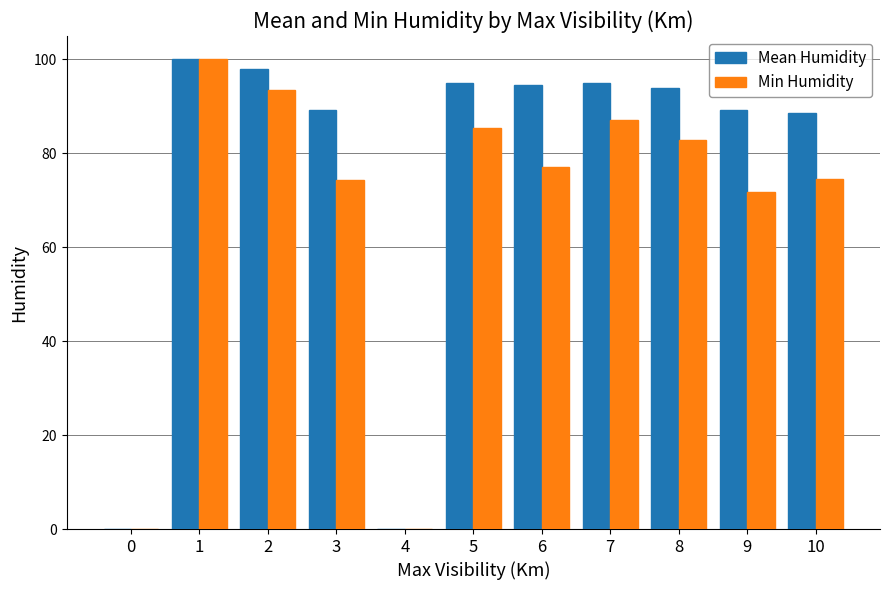

How many data points does each series have?

11